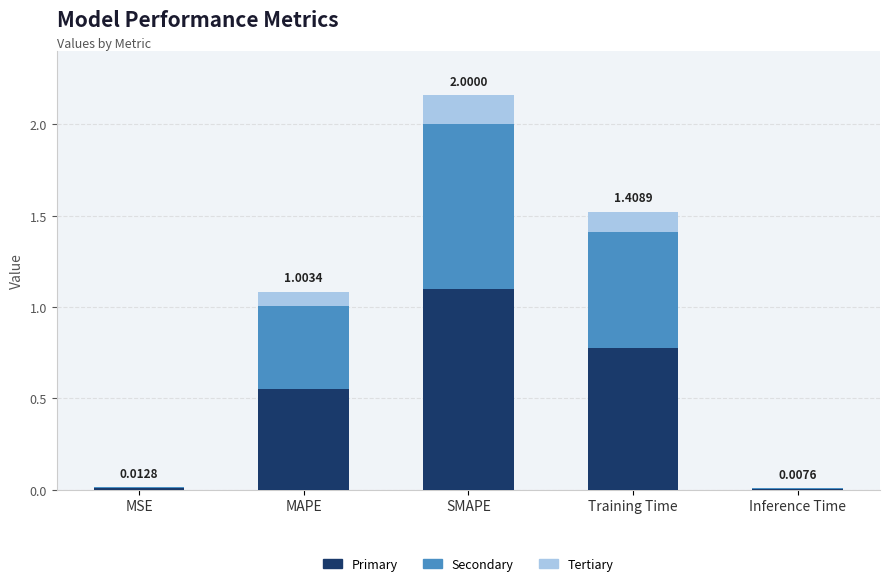

At which category is the sum across all series the highest?

SMAPE